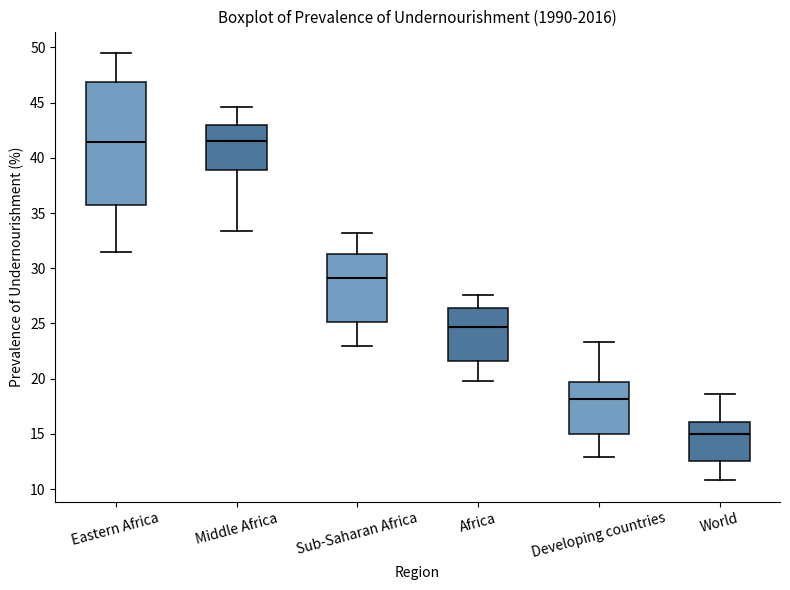

Reading left to right, read every box against the y-axis: the position of its median line, the range the box covers, and the ends of its whiskers. The values are not printed on the chart, so give them approximately, as read against the axis.

Eastern Africa: median 41.5, box 35.5 to 47.0, whiskers 31.5 to 49.5
Middle Africa: median 41.5, box 39.0 to 43.0, whiskers 33.5 to 44.5
Sub-Saharan Africa: median 29.0, box 25.0 to 31.5, whiskers 23.0 to 33.0
Africa: median 24.5, box 21.5 to 26.5, whiskers 20.0 to 27.5
Developing countries: median 18.0, box 15.0 to 19.5, whiskers 13.0 to 23.5
World: median 15.0, box 12.5 to 16.0, whiskers 11.0 to 18.5